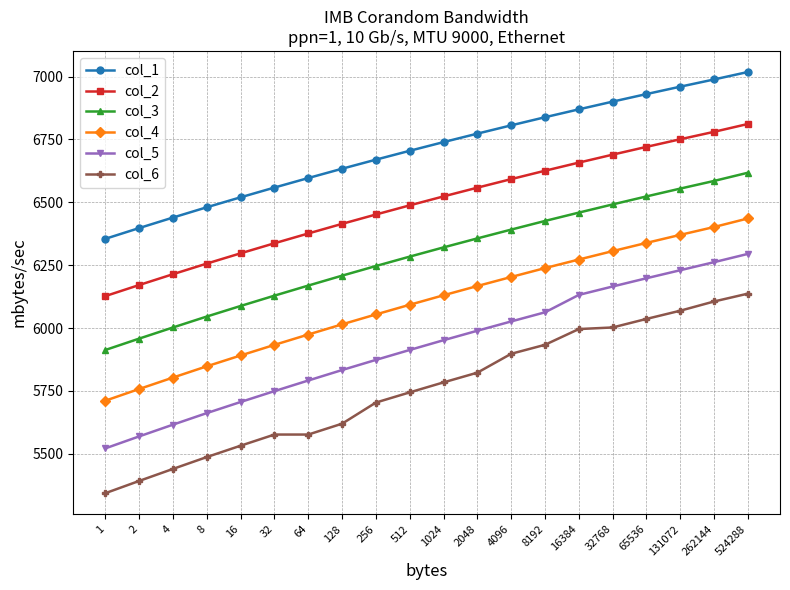

True or false: col_4 and col_6 intersect in this chart.

False